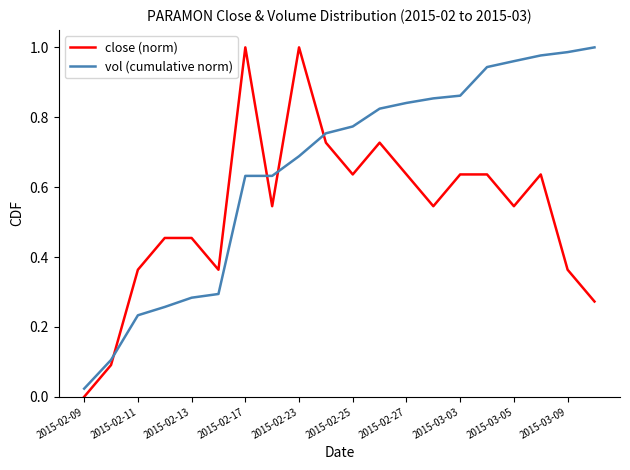

List the series in order of their overall mean, lowest first.

close (norm), vol (cumulative norm)